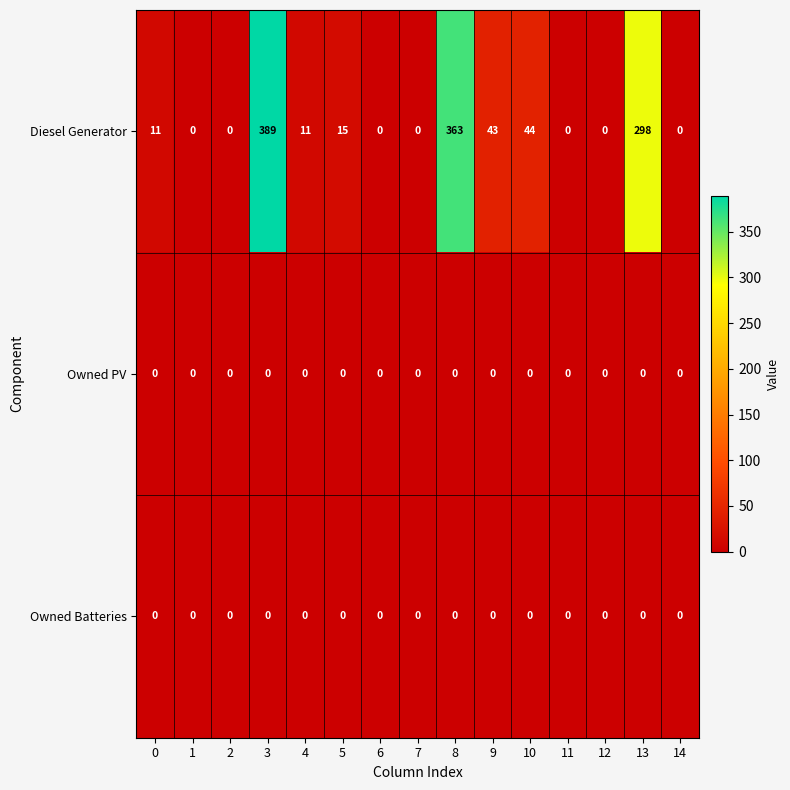

At how many categories does at least one series exceed 289?

3